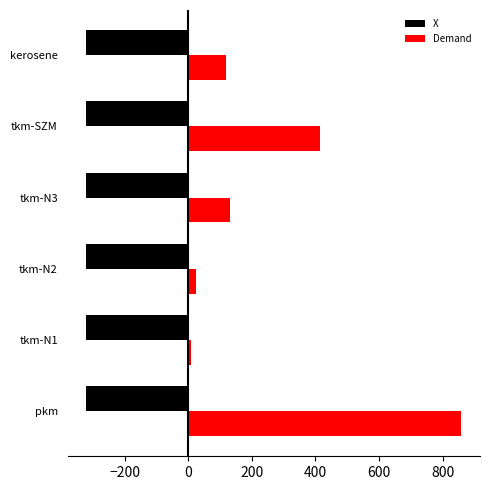

What is the smallest value displayed?

-320.0